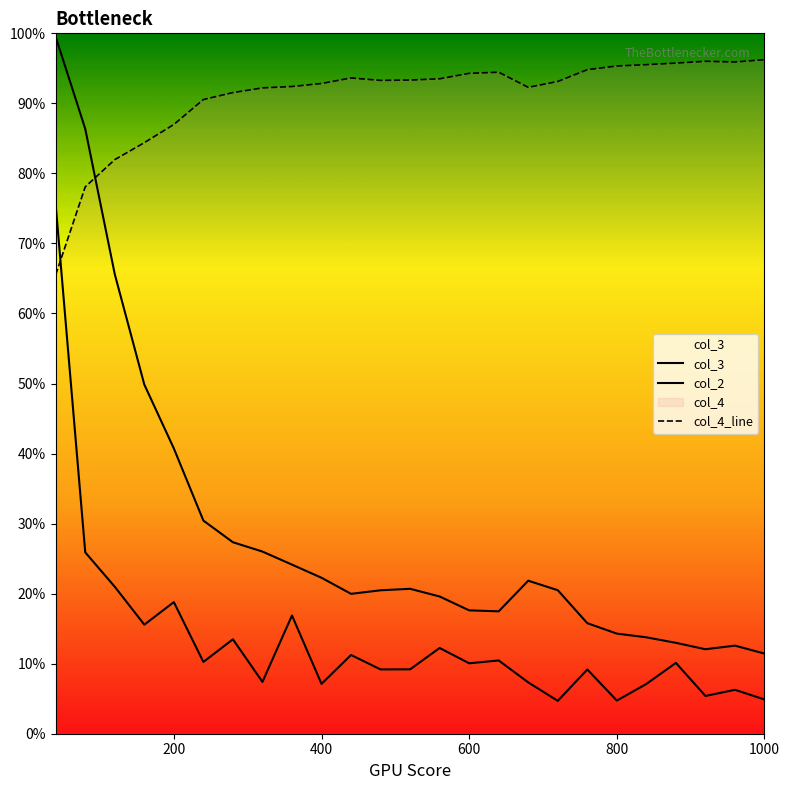

Where is the first local minimum for col_2?

600